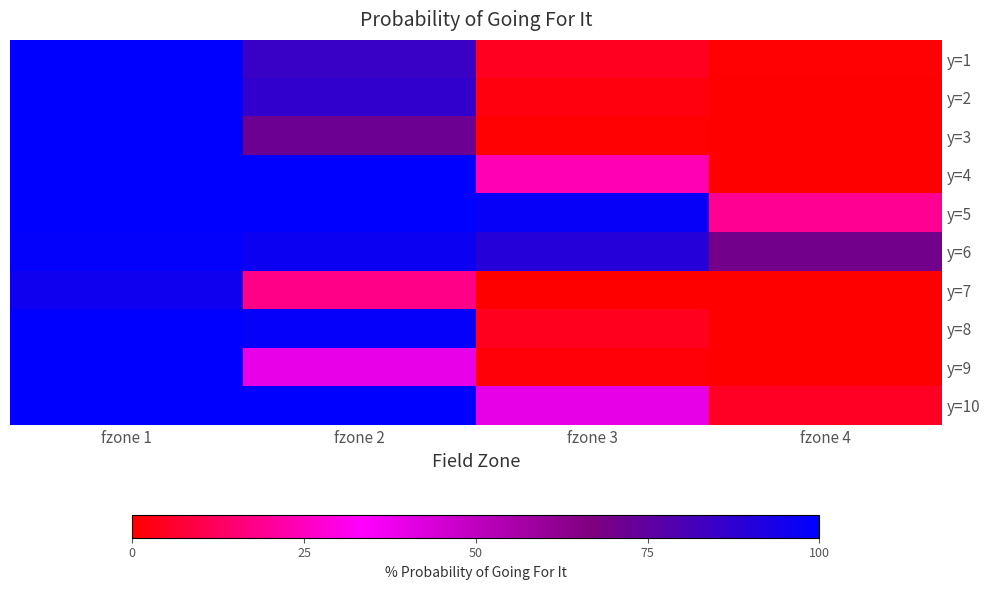

At which category does the chart reach its minimum across all series?

fzone 4